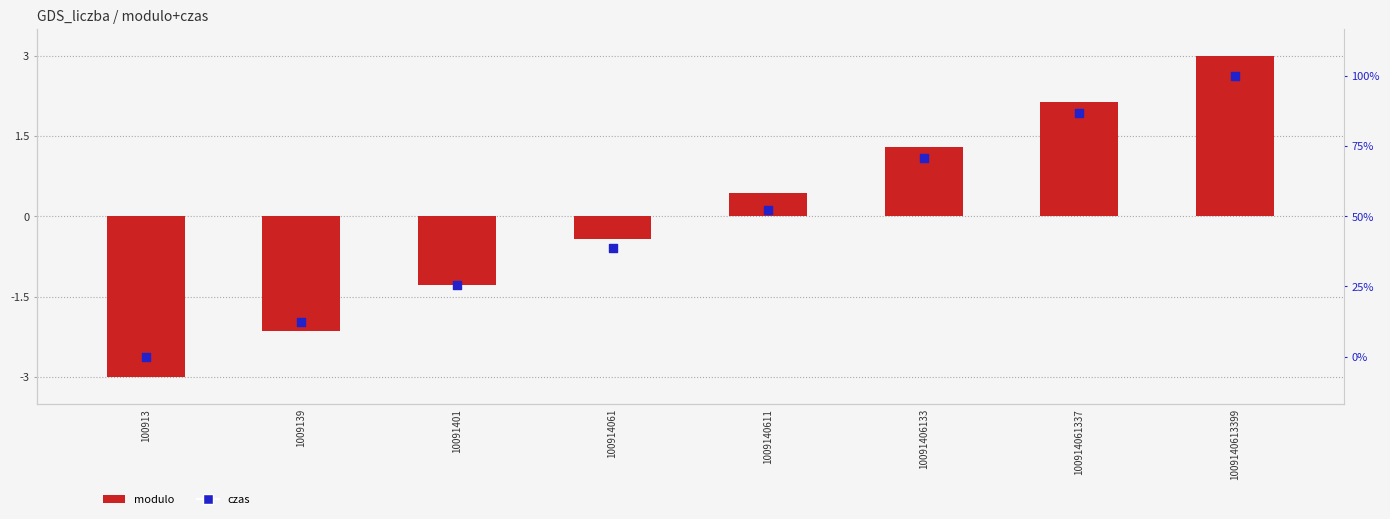

What are all the series names shown in the legend?

modulo, czas